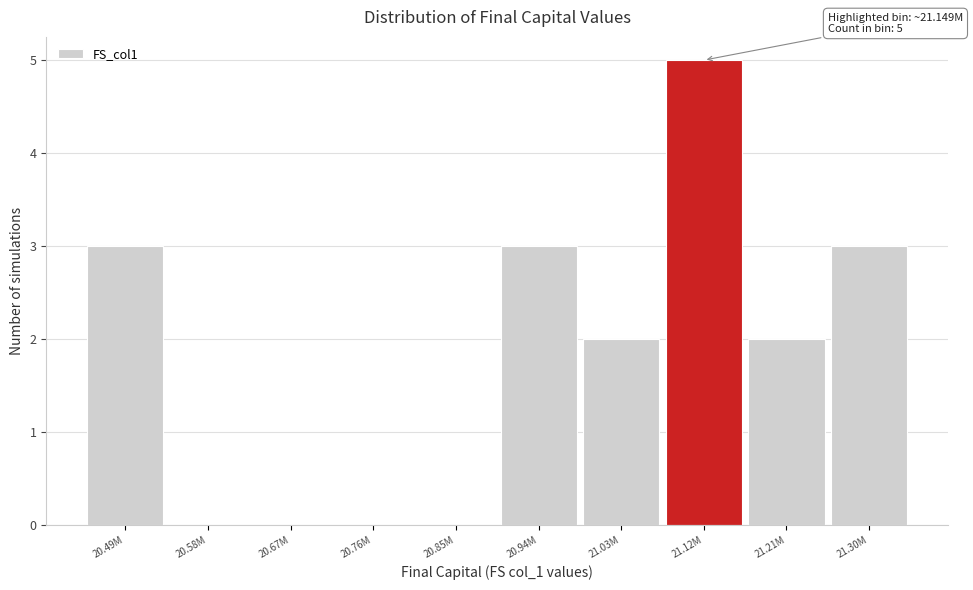

Reading left to right, transcribe all the data shown in this chart.

20.49M=3	20.58M=0	20.67M=0	20.76M=0	20.85M=0	20.94M=3	21.03M=2	21.12M=5	21.21M=2	21.30M=3